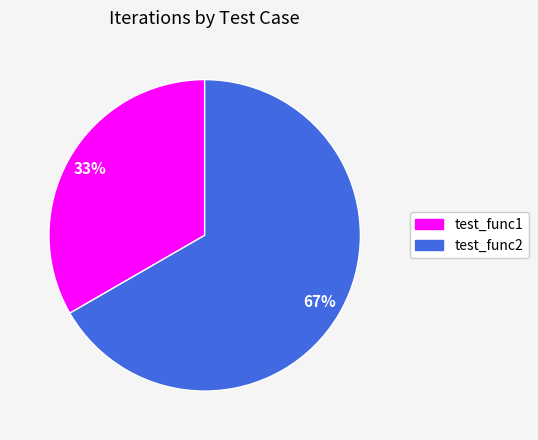

How many segments does this pie chart have?

2